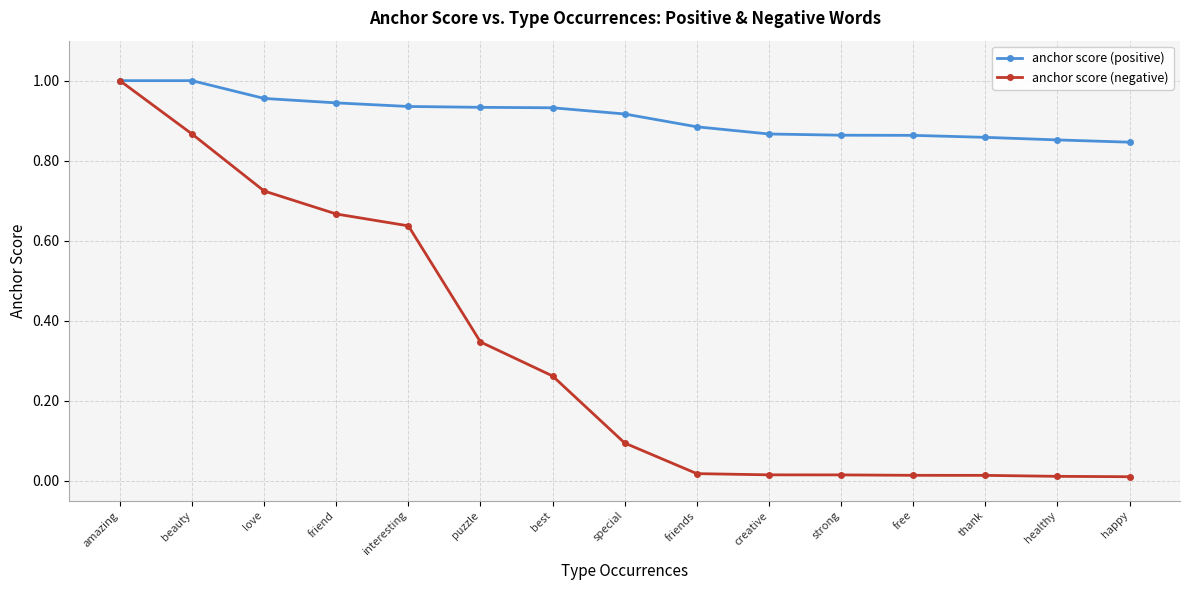

Which series changed the most between amazing and love?

anchor score (negative)